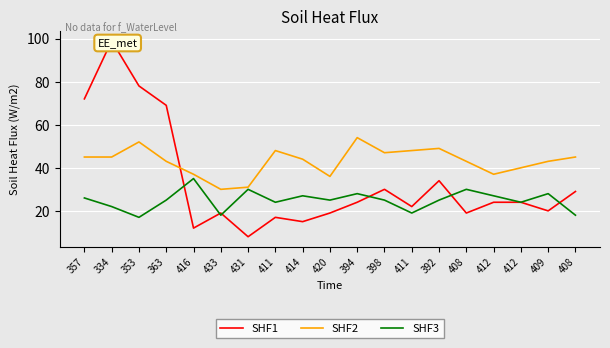

What is the smallest value displayed?

8